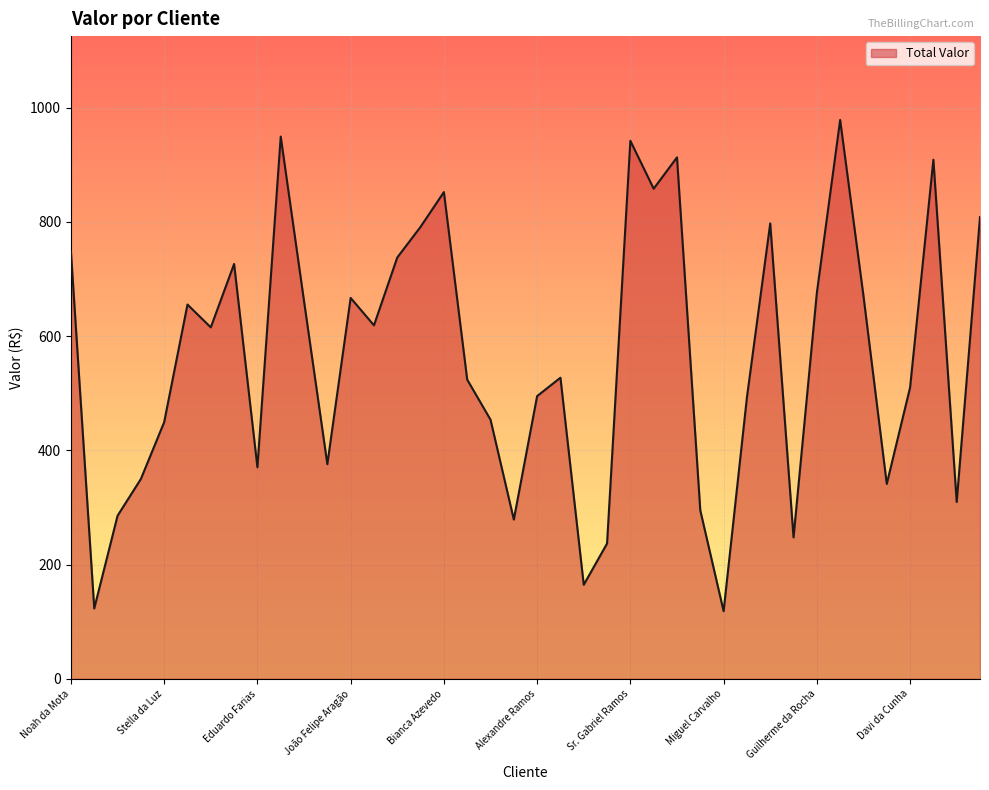

What is the difference between the maximum and minimum values?

860.3